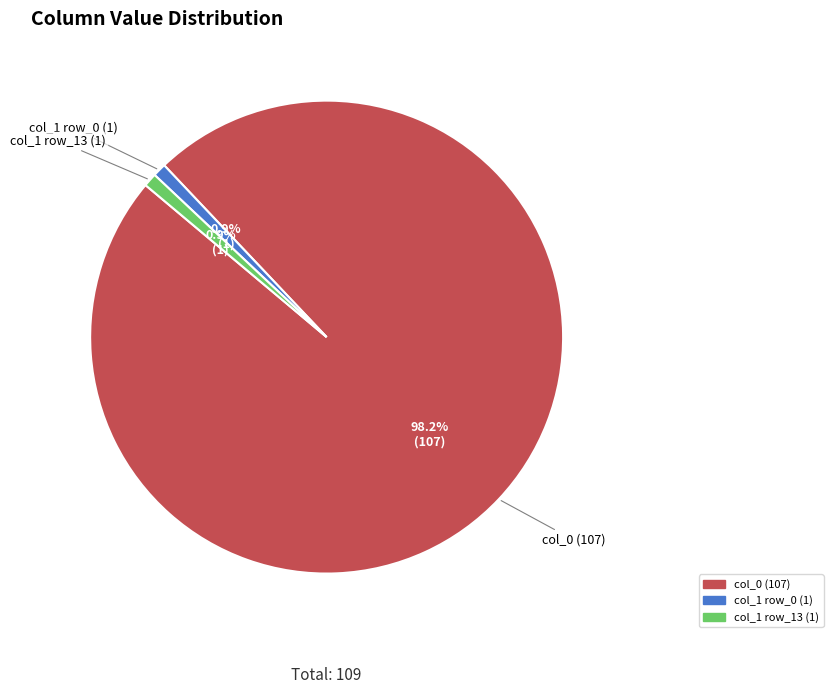

Which has a higher value, col_1 row_0 (1) or col_0 (107)?

col_0 (107)